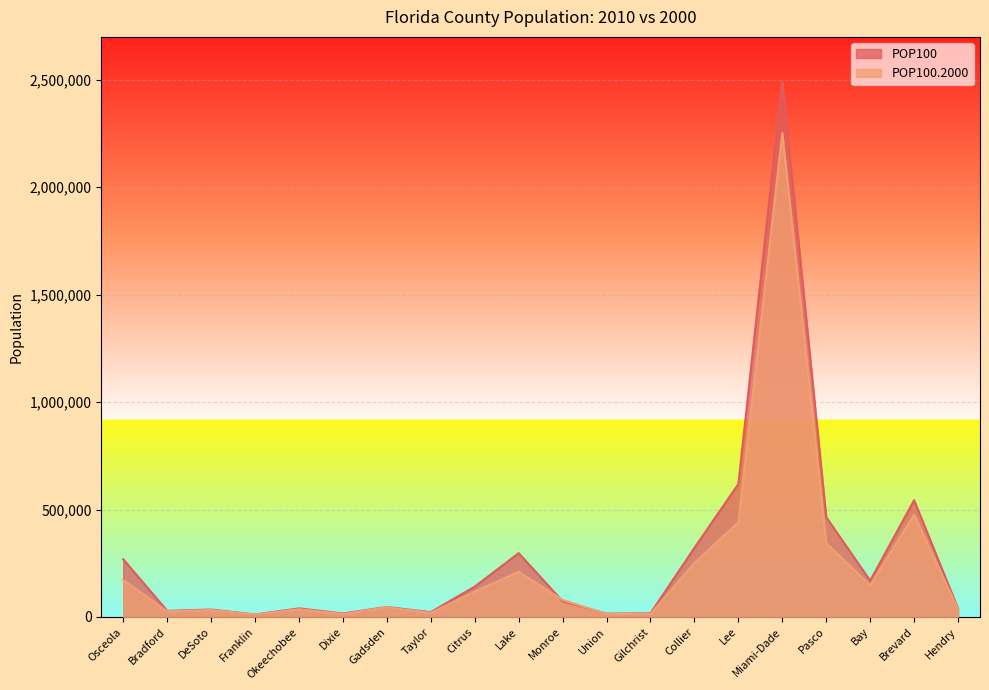

List the series in order of their overall mean, highest first.

POP100, POP100.2000